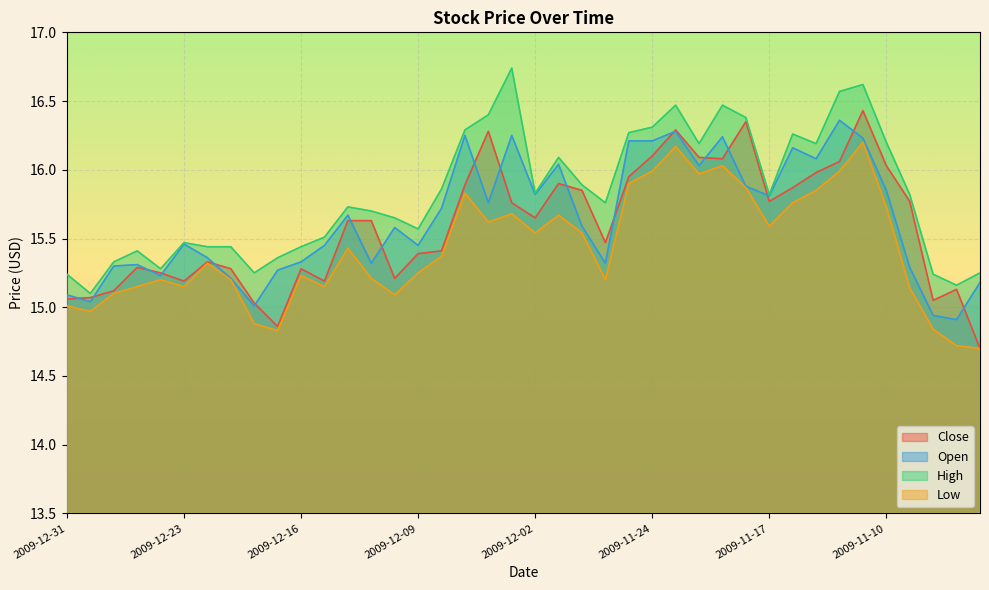

What is the minimum value for Close?

14.7